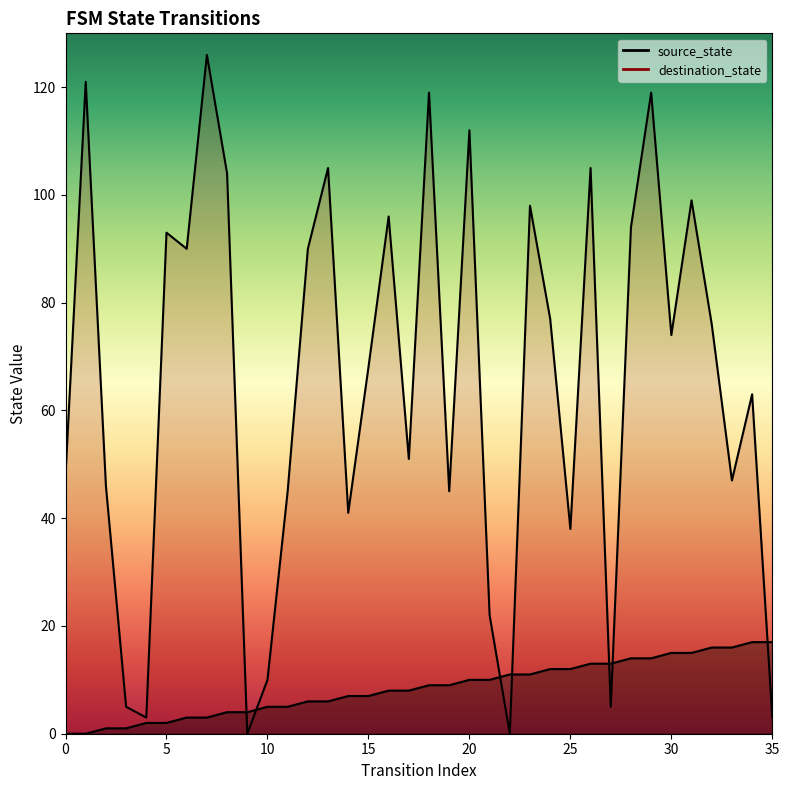

How many distinct data groups are displayed?

2